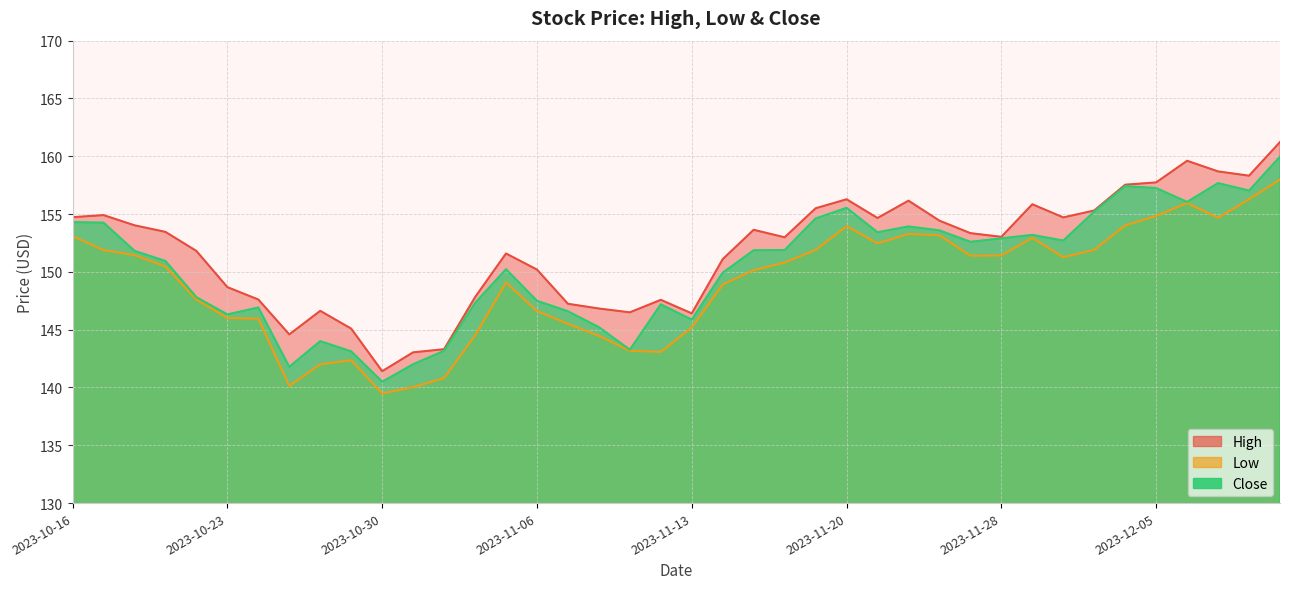

True or false: High has more than 1 points higher than both neighbors.

True